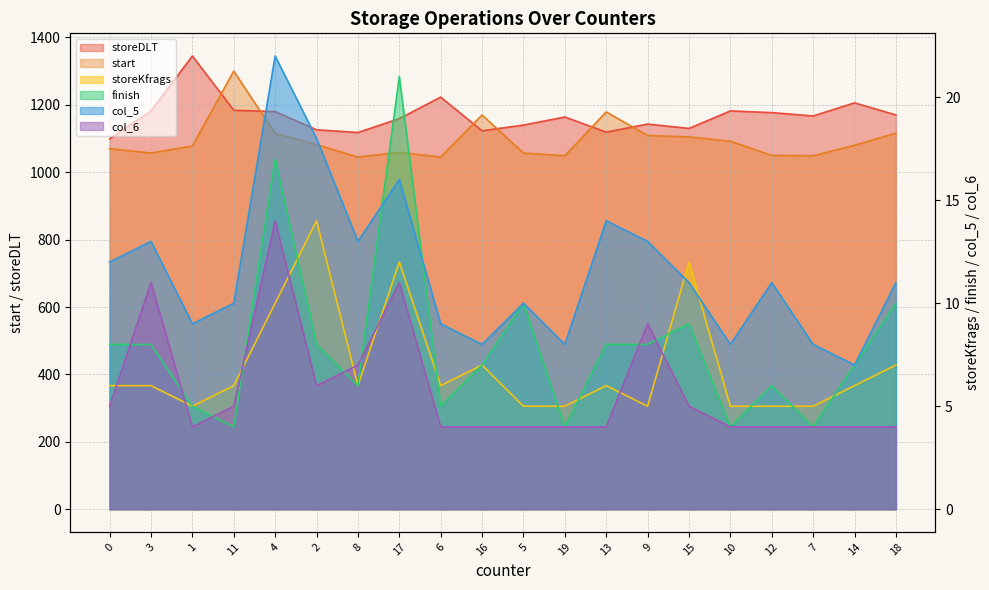

What is the label of the 19th point from the right?

3